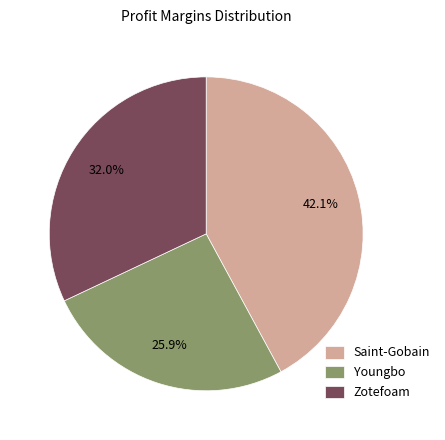

Which category has the smallest portion of the pie?

Youngbo